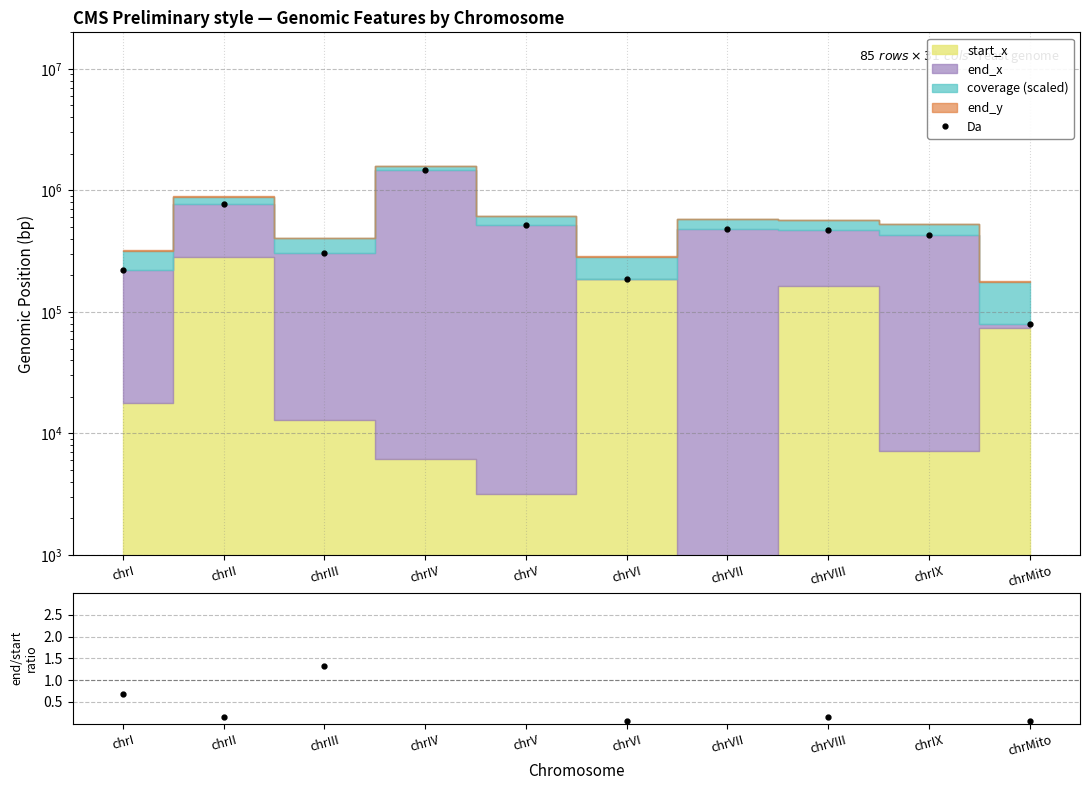

How many interior local valleys does the end_x/start_x ratio series have?

3